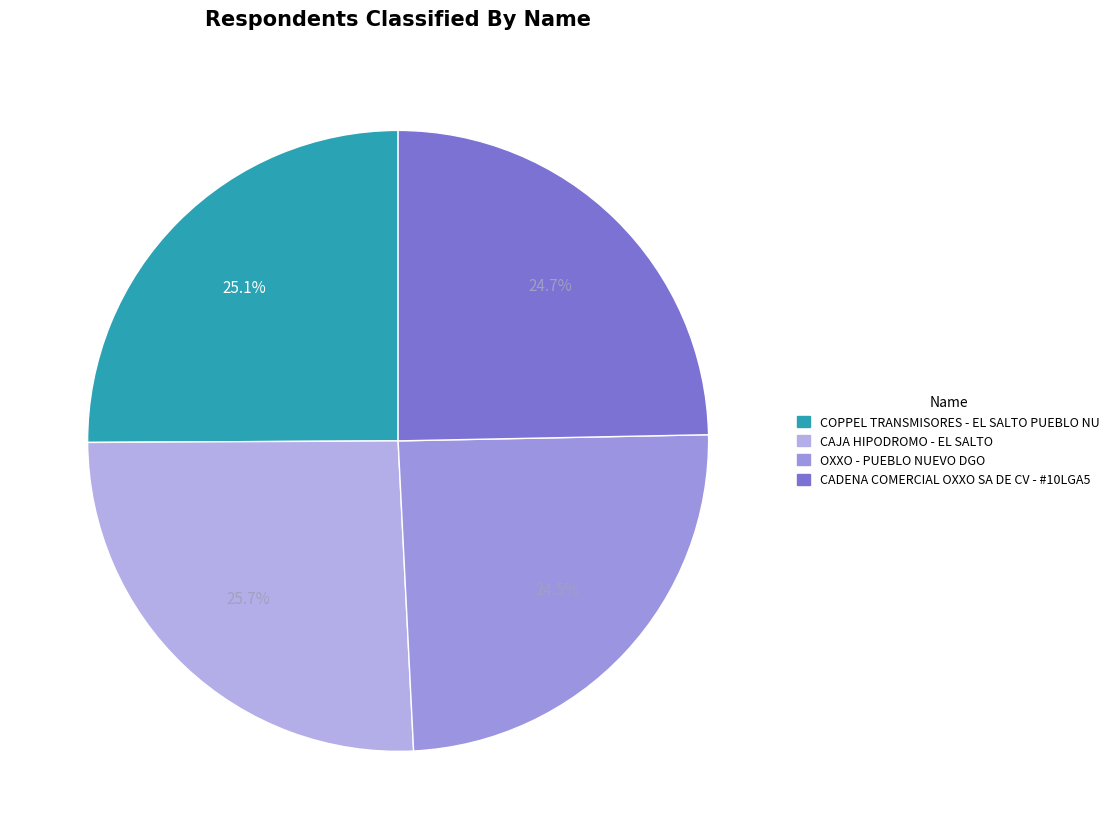

Is the sum of COPPEL TRANSMISORES - EL SALTO PUEBLO NU and OXXO - PUEBLO NUEVO DGO greater than half?

No